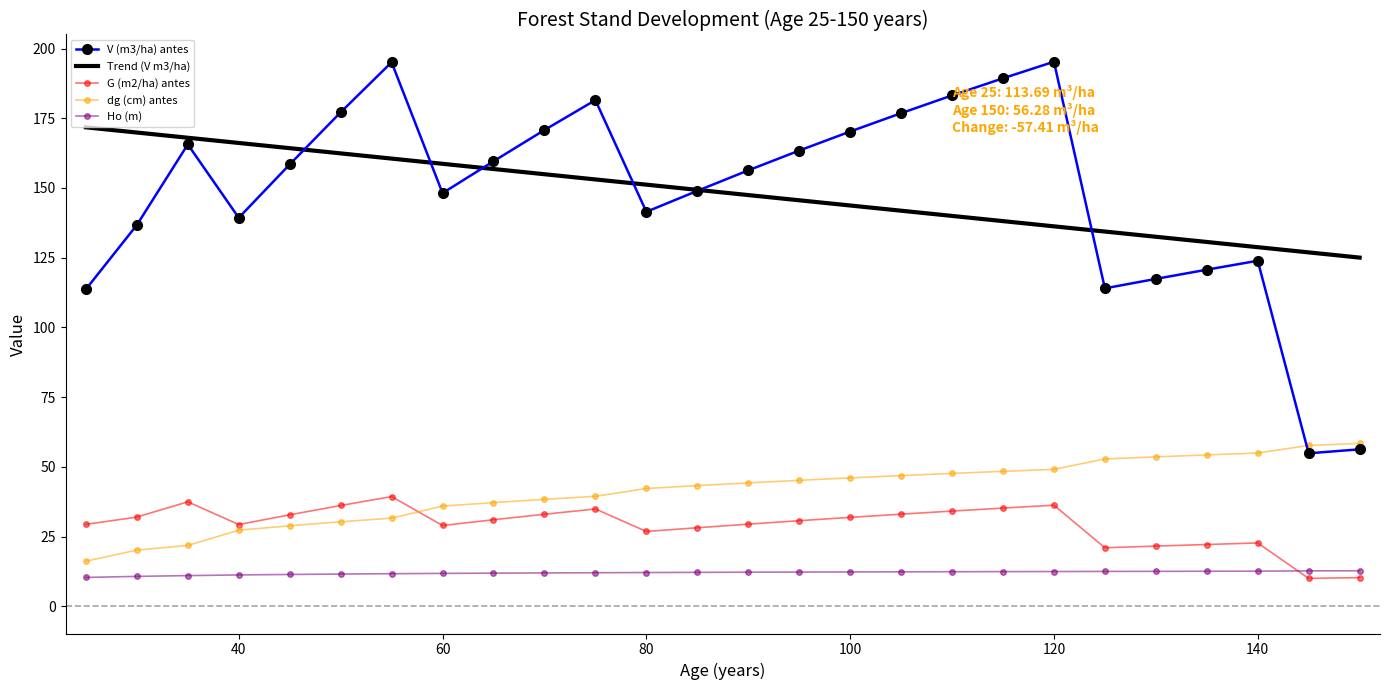

Which series has the widest spread of values?

V (m3/ha) antes